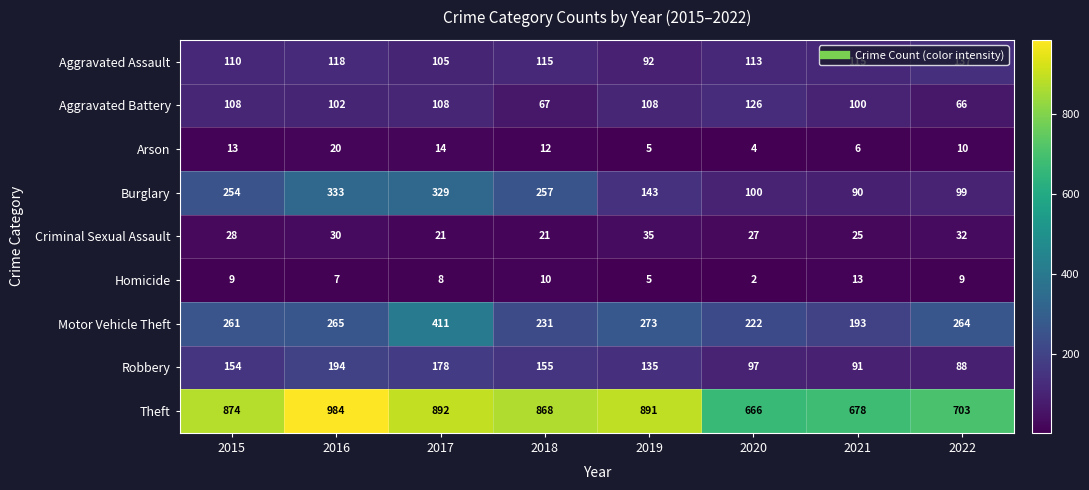

Rank the series by their maximum value, from highest to lowest.

Theft, Motor Vehicle Theft, Burglary, Robbery, Aggravated Assault, Aggravated Battery, Criminal Sexual Assault, Arson, Homicide